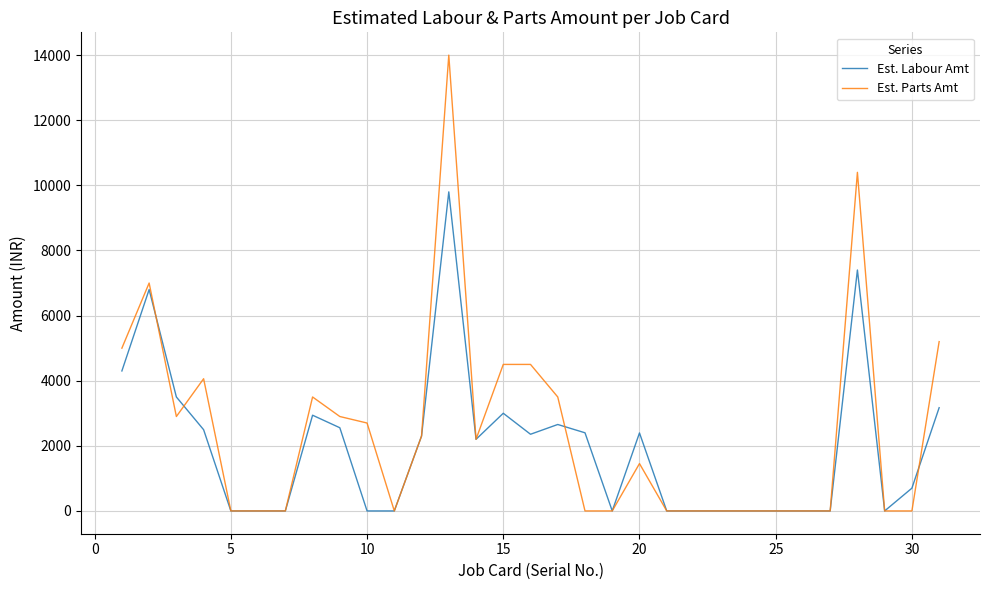

What is the greatest value displayed?

14000